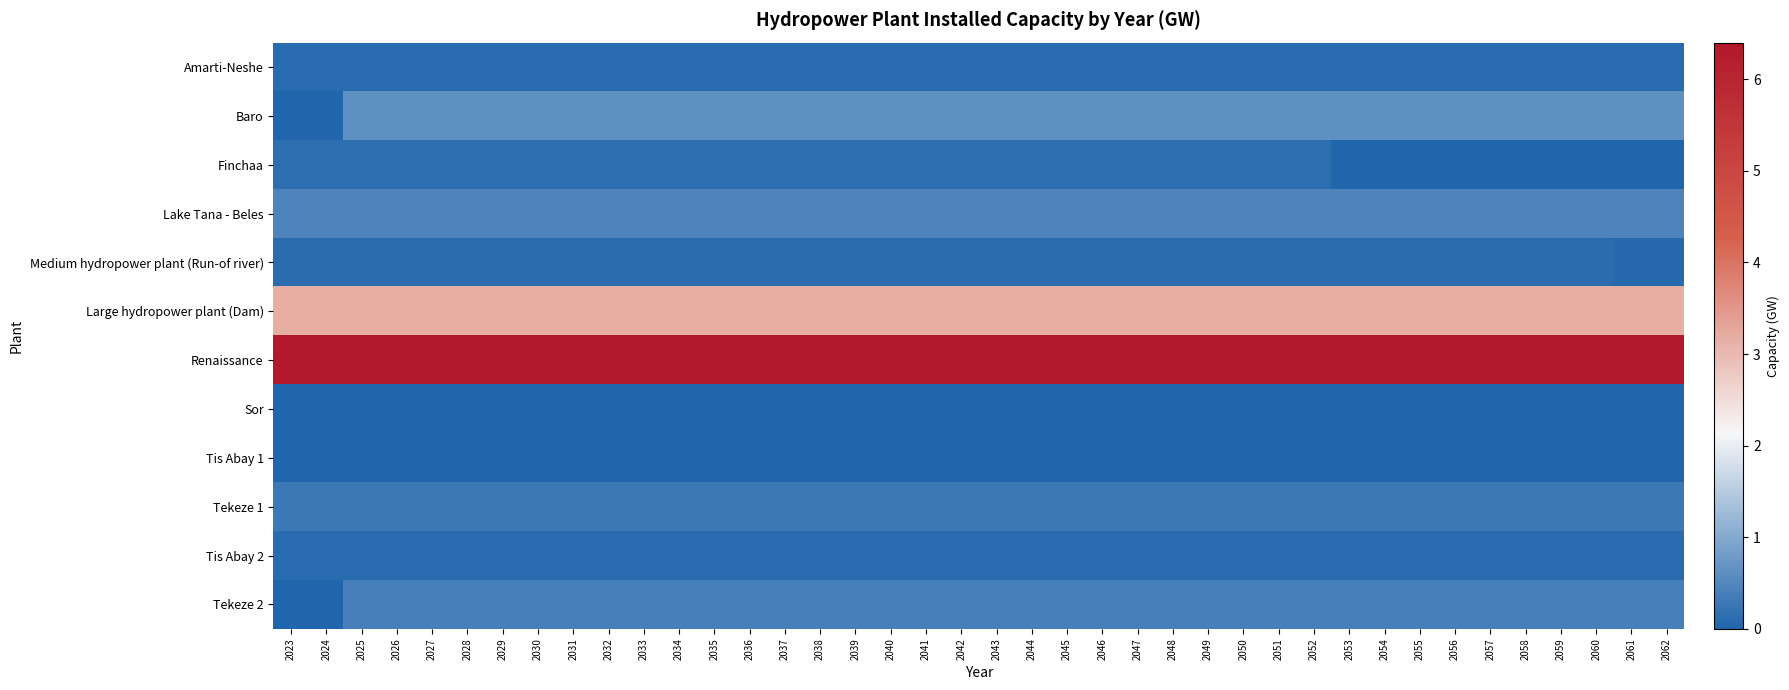

Which series has the largest range (max minus min)?

Baro